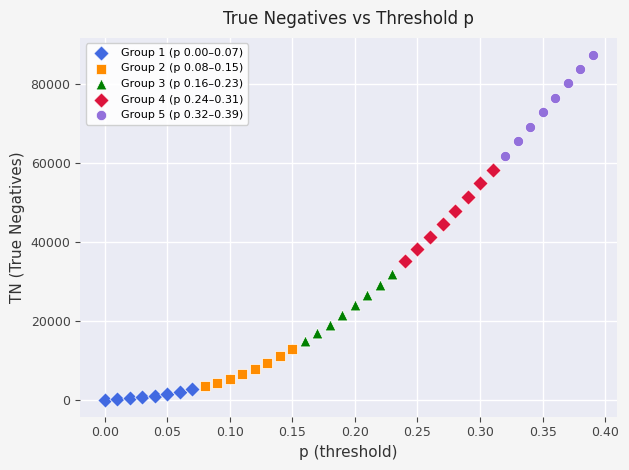

Which series contains the highest Y value?

Group 5 (p 0.32–0.39)